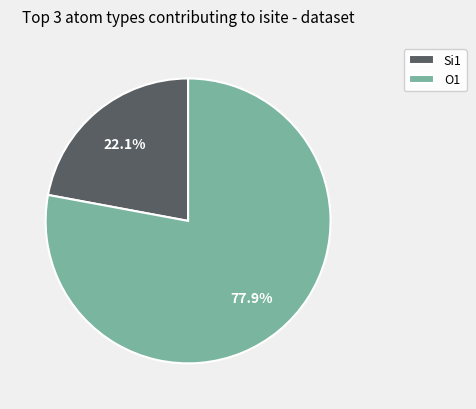

What percentage do Si1 and O1 together represent?

100.0%